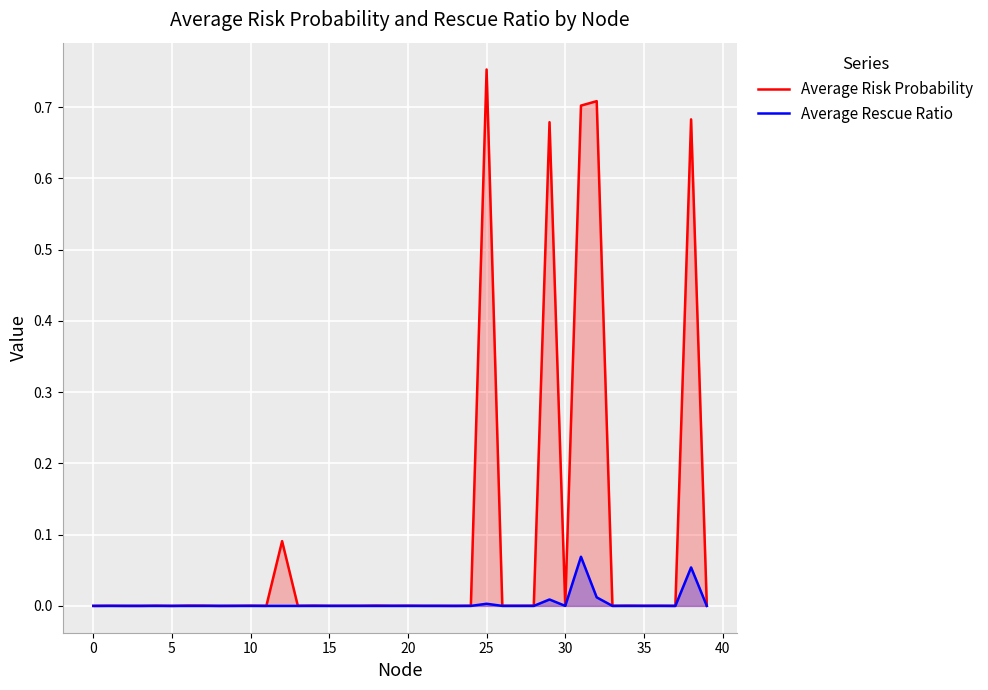

Is it true that Average Rescue Ratio equals 0.0 at 27?

False